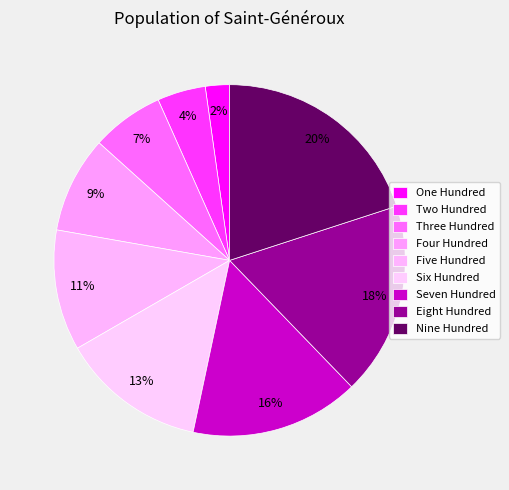

Rank the categories by value from highest to lowest.

Nine Hundred, Eight Hundred, Seven Hundred, Six Hundred, Five Hundred, Four Hundred, Three Hundred, Two Hundred, One Hundred